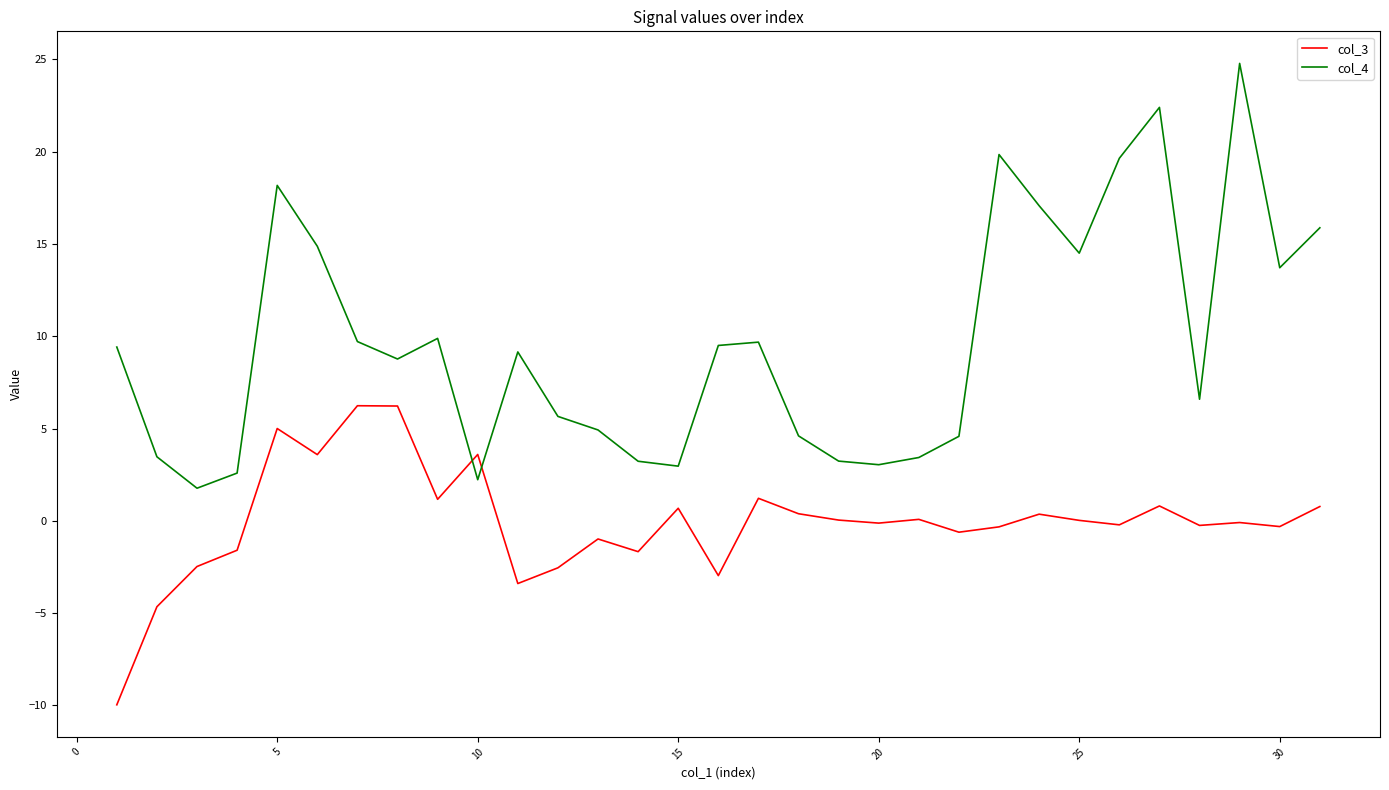

Which series has the largest total across all categories?

col_4